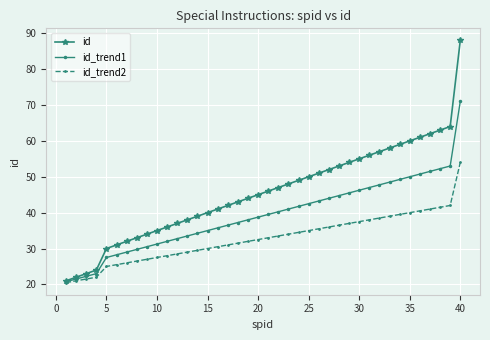

What is the smallest value displayed?

20.5